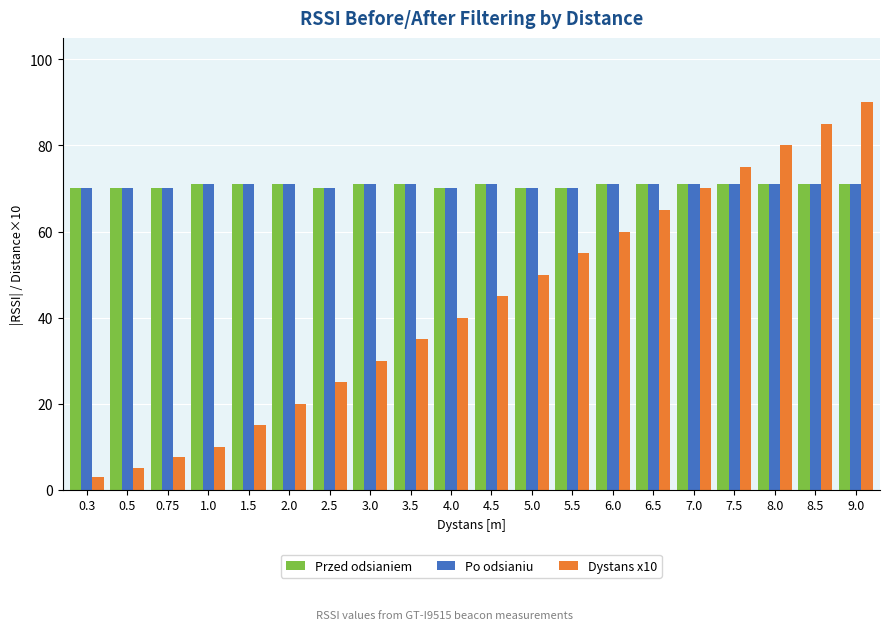

What position from the right is 4.0?

11